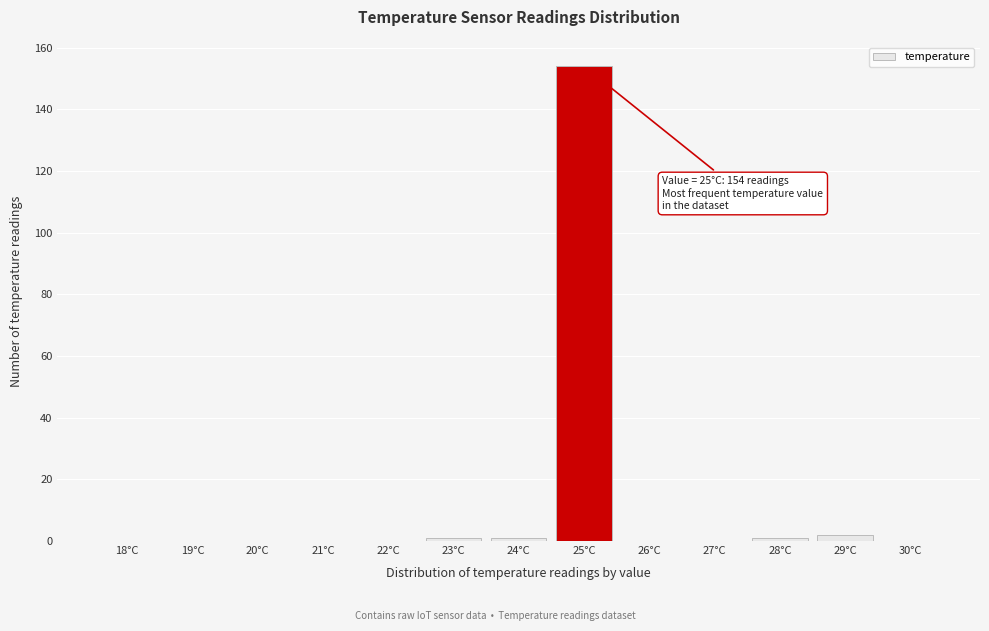

Reading left to right, transcribe all the data shown in this chart.

18°C=0	19°C=0	20°C=0	21°C=0	22°C=0	23°C=1	24°C=1	25°C=154	26°C=0	27°C=0	28°C=1	29°C=2	30°C=0